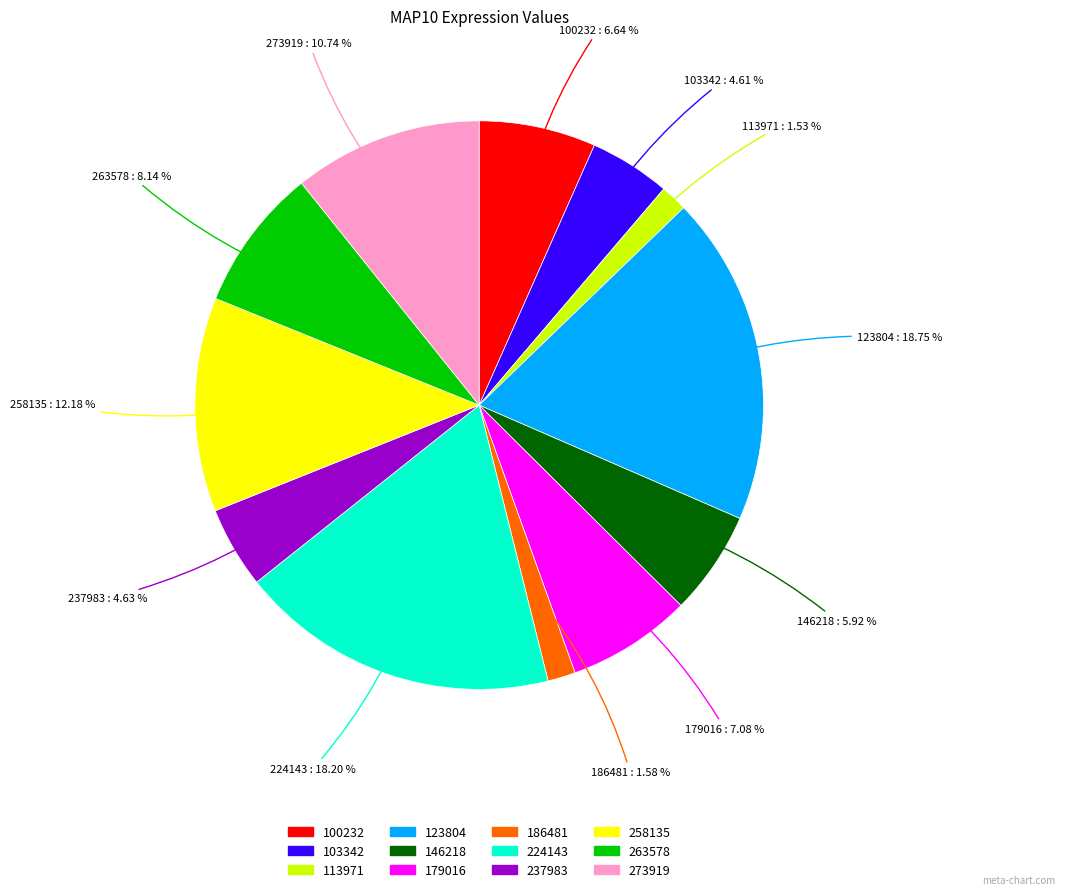

To the nearest percent, what portion does 258135 represent?

12%